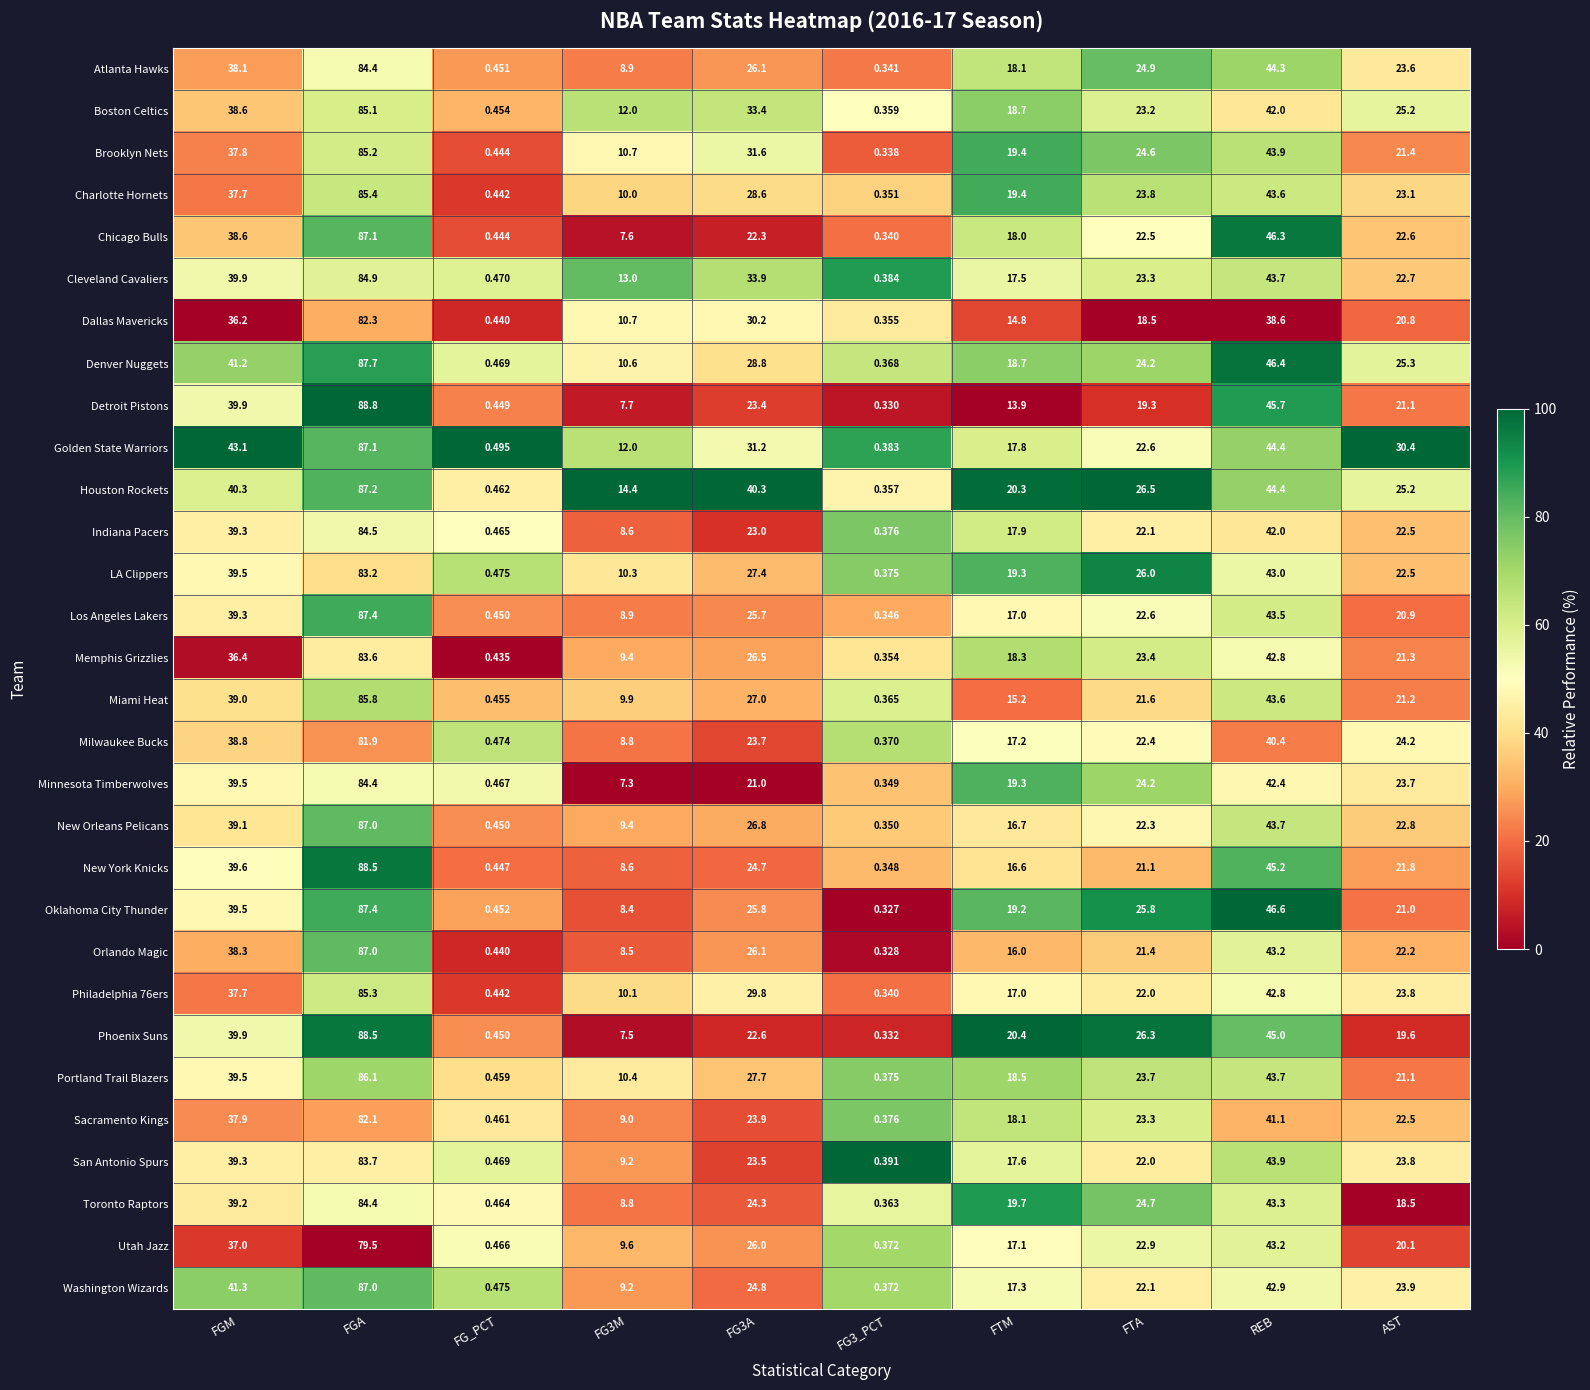

What is the total value across all series at AST?

678.8